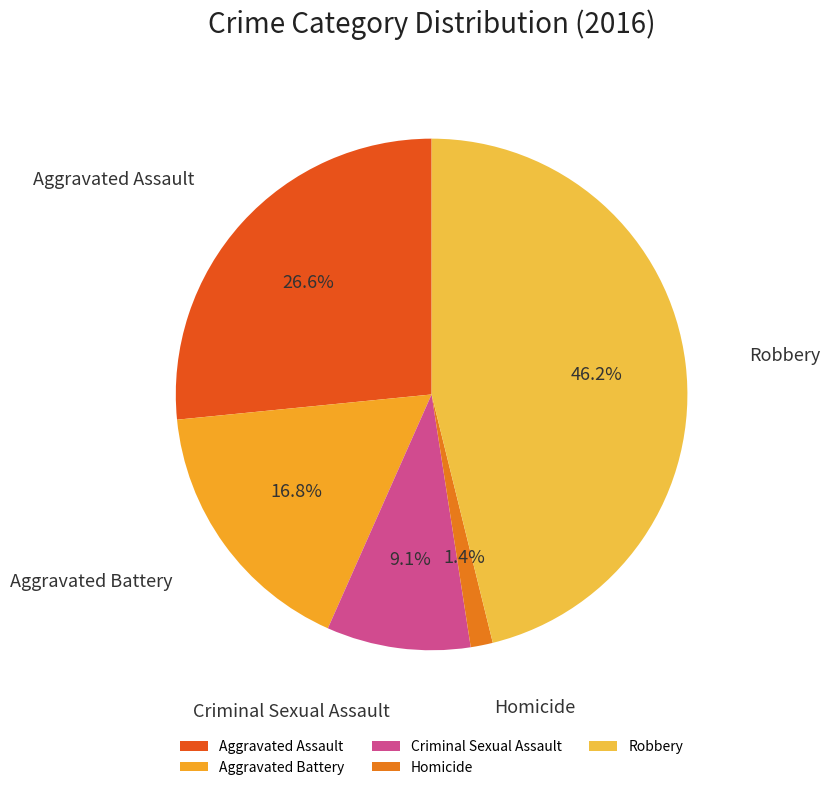

How many segments does this pie chart have?

5